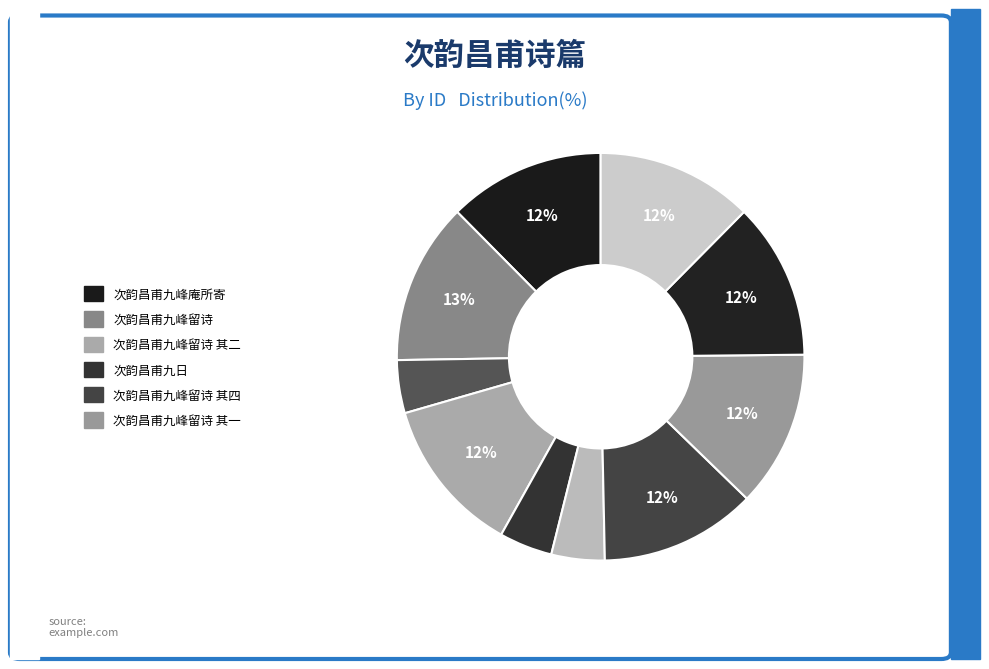

What is the largest slice in the pie chart?

次韵昌甫九峰留诗